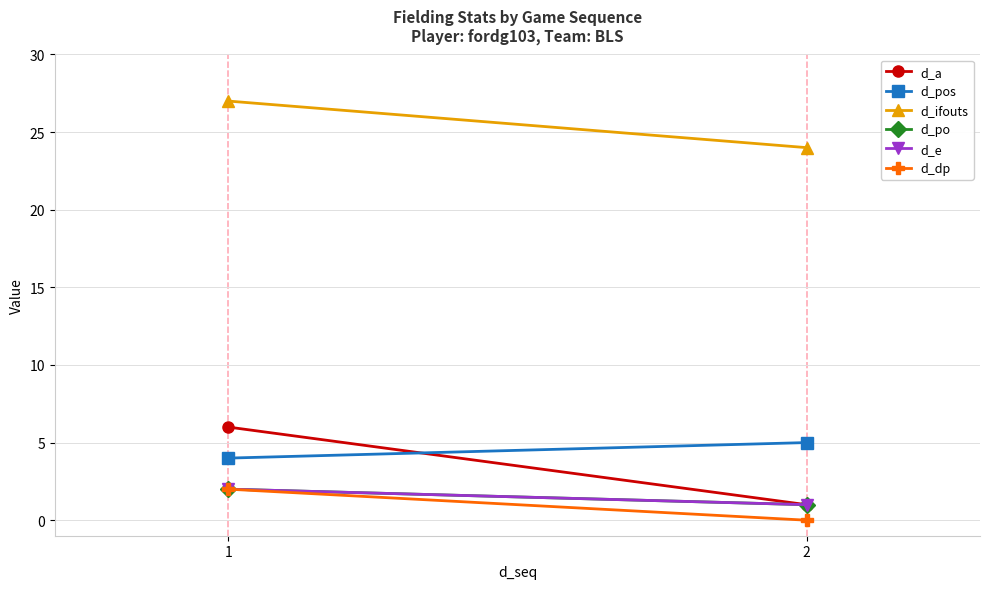

Count the d_e values in the range 1 to 2.

2